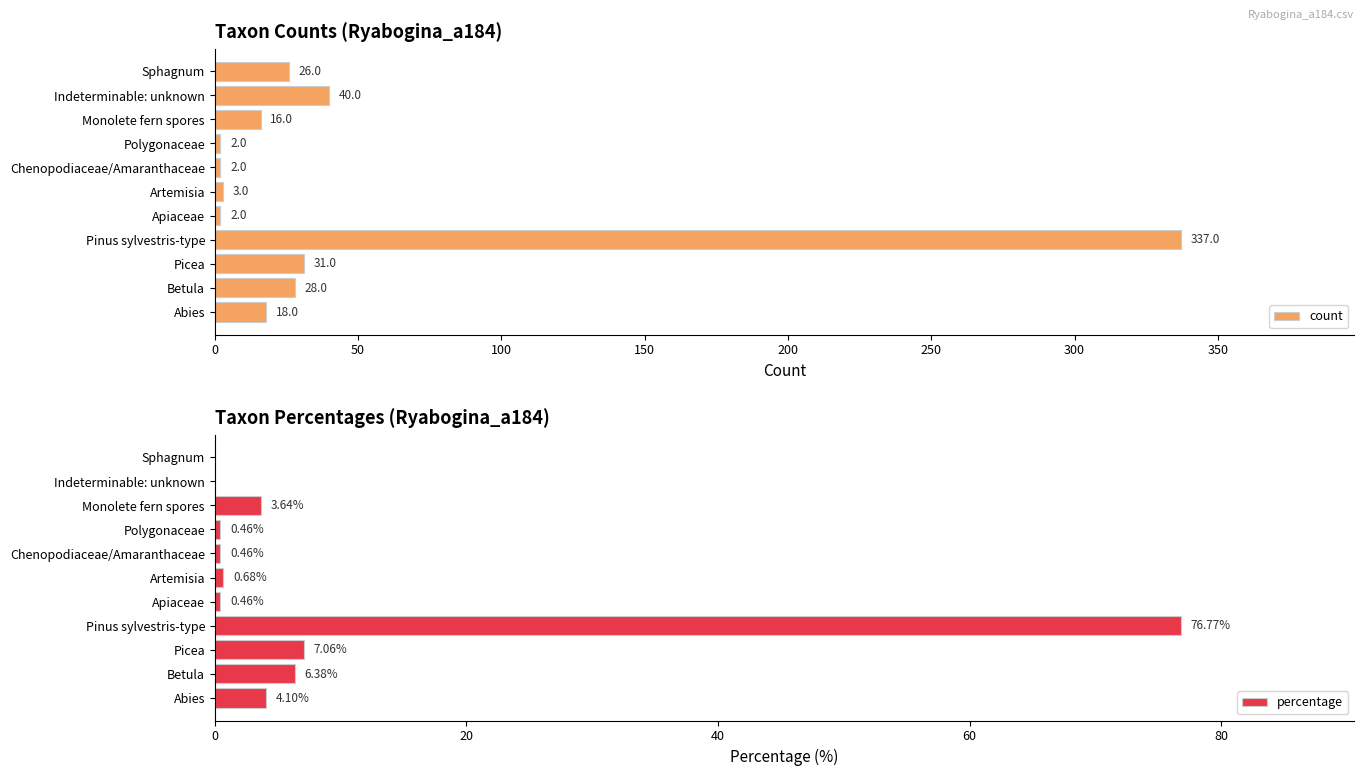

What value does the count series have at Sphagnum, to the nearest 5?

25